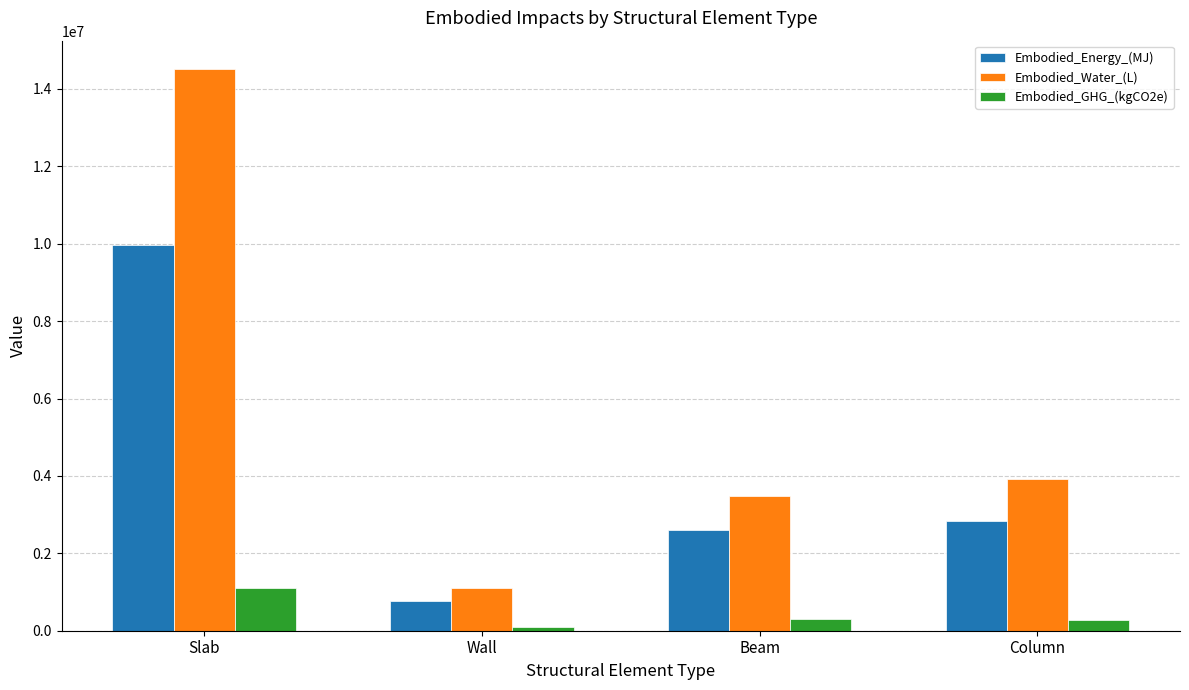

At which label does Embodied_Water_(L) reach its minimum?

Wall